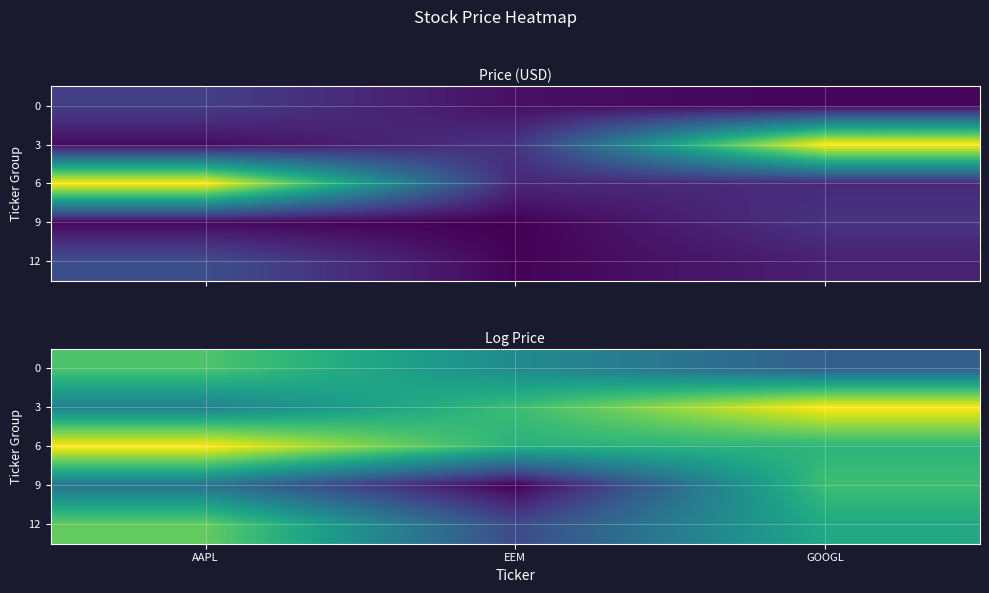

What is the difference between the second highest and minimum values in the 9 series?

2.3